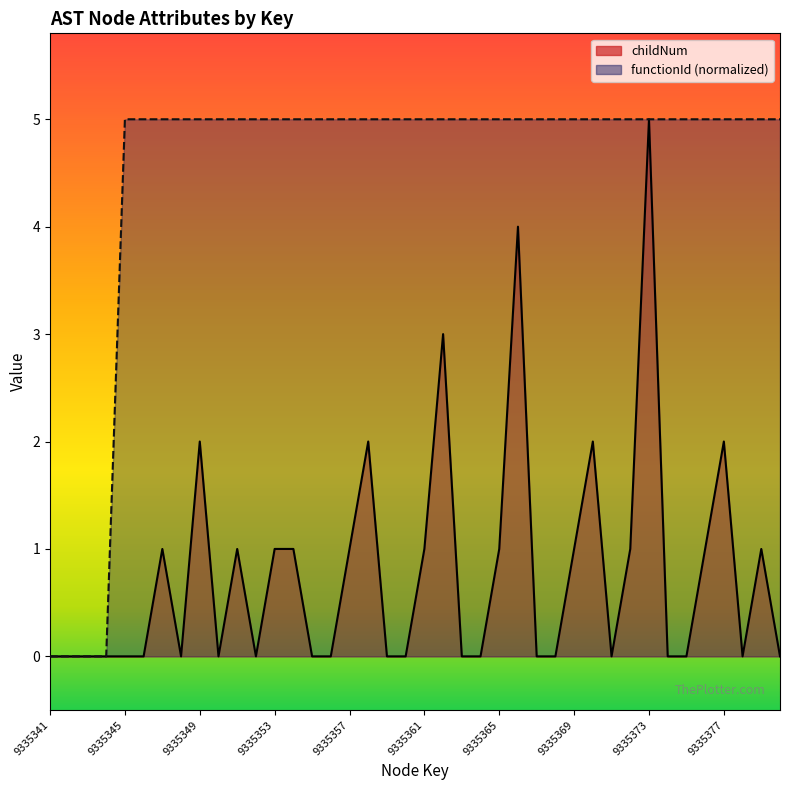

What is the sum of all functionId values?

180